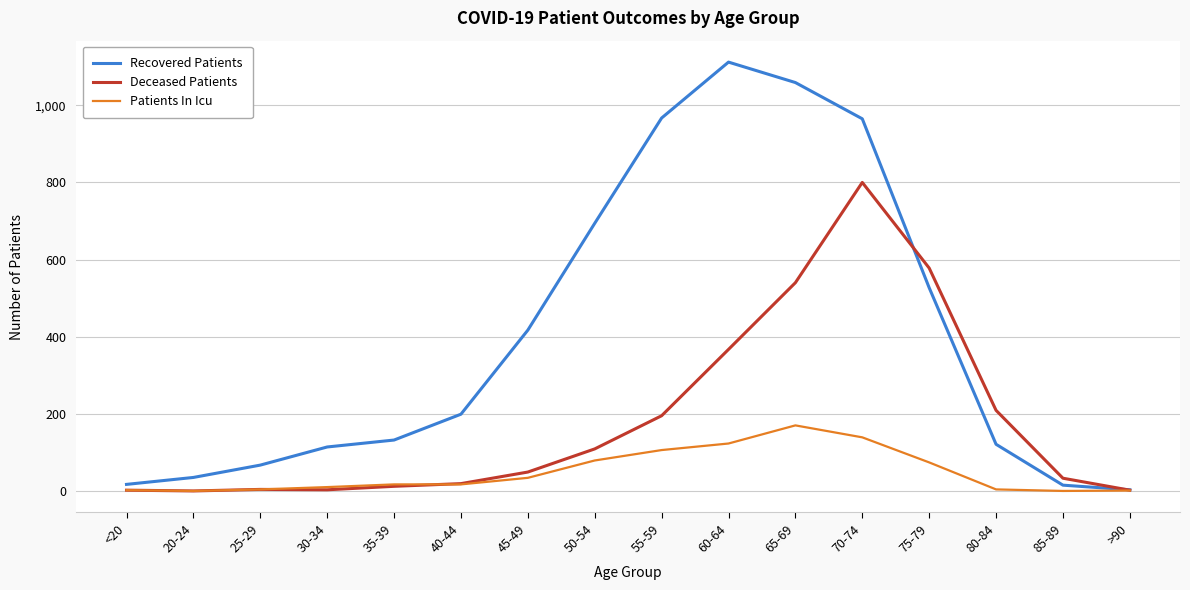

Between 25-29 and 70-74, which series saw the biggest shift?

Recovered Patients